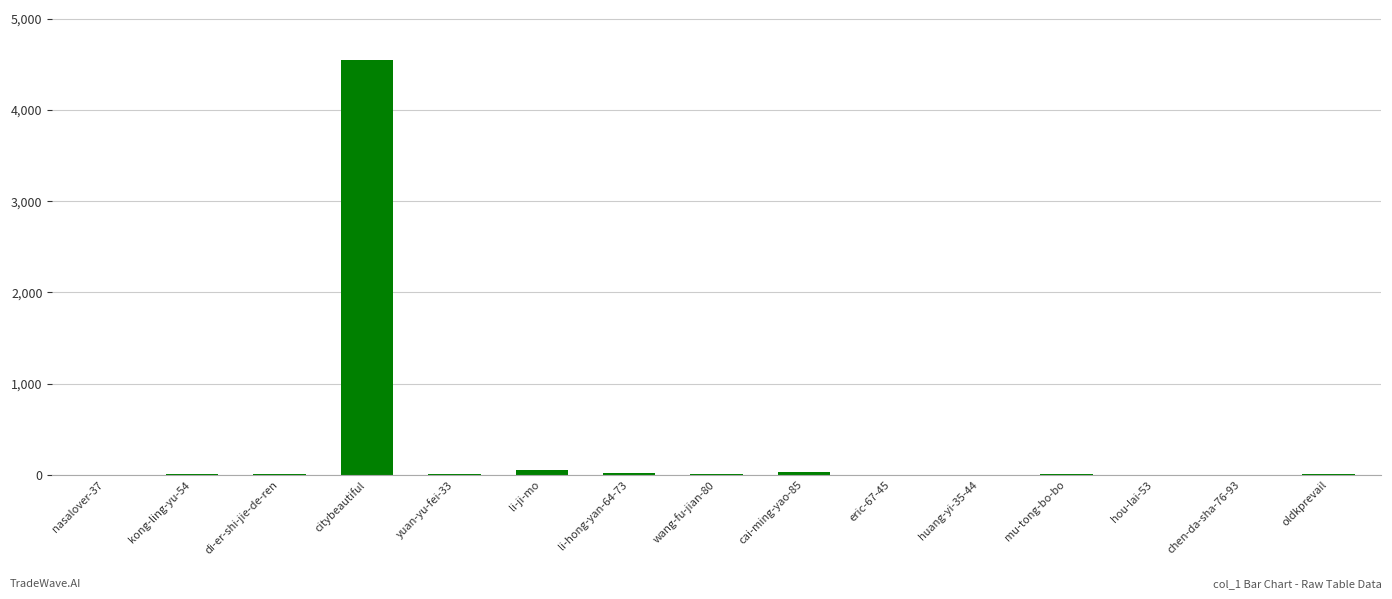

What is the greatest value displayed?

4550